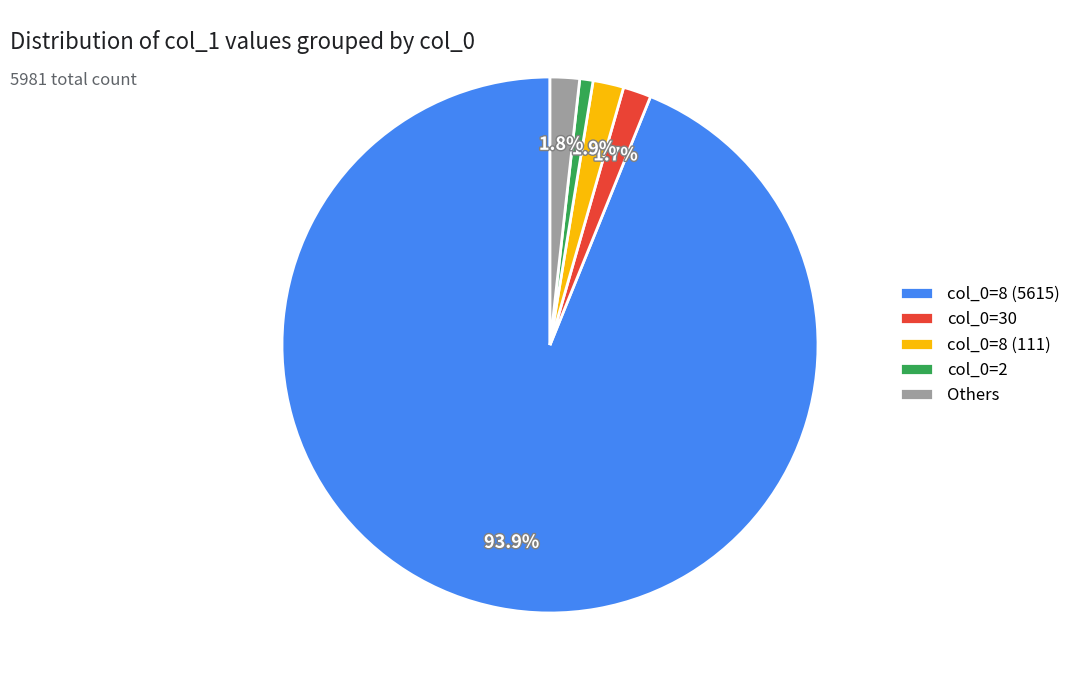

Is the sum of col_0=30 and Others greater than half?

No